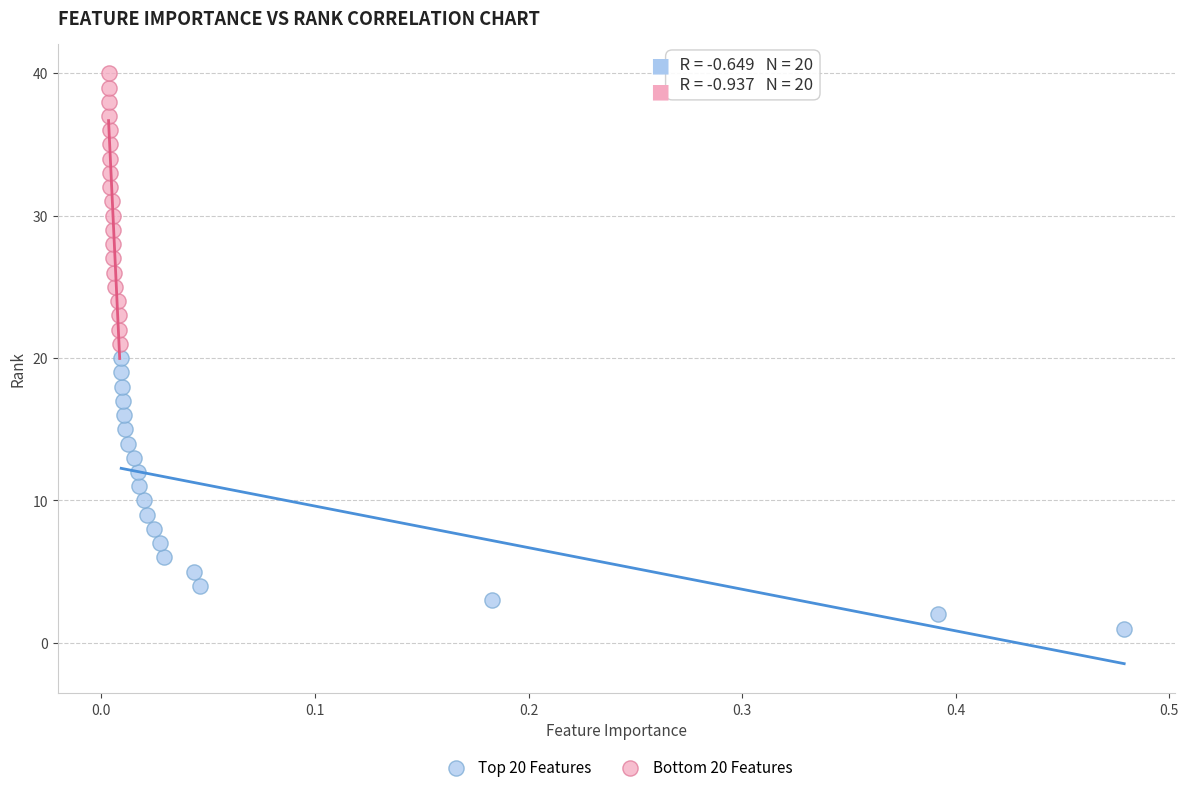

Which series reaches the minimum Y coordinate?

Top 20 Features